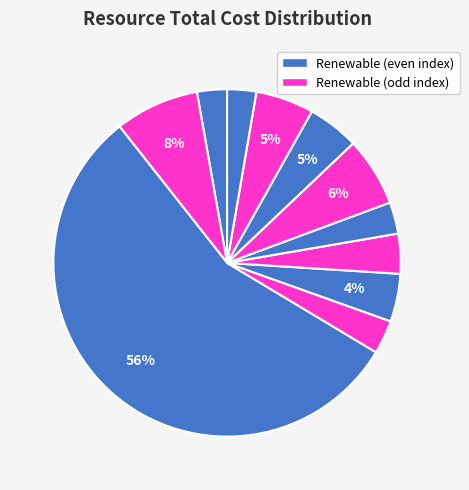

How many slices are in this pie chart?

11